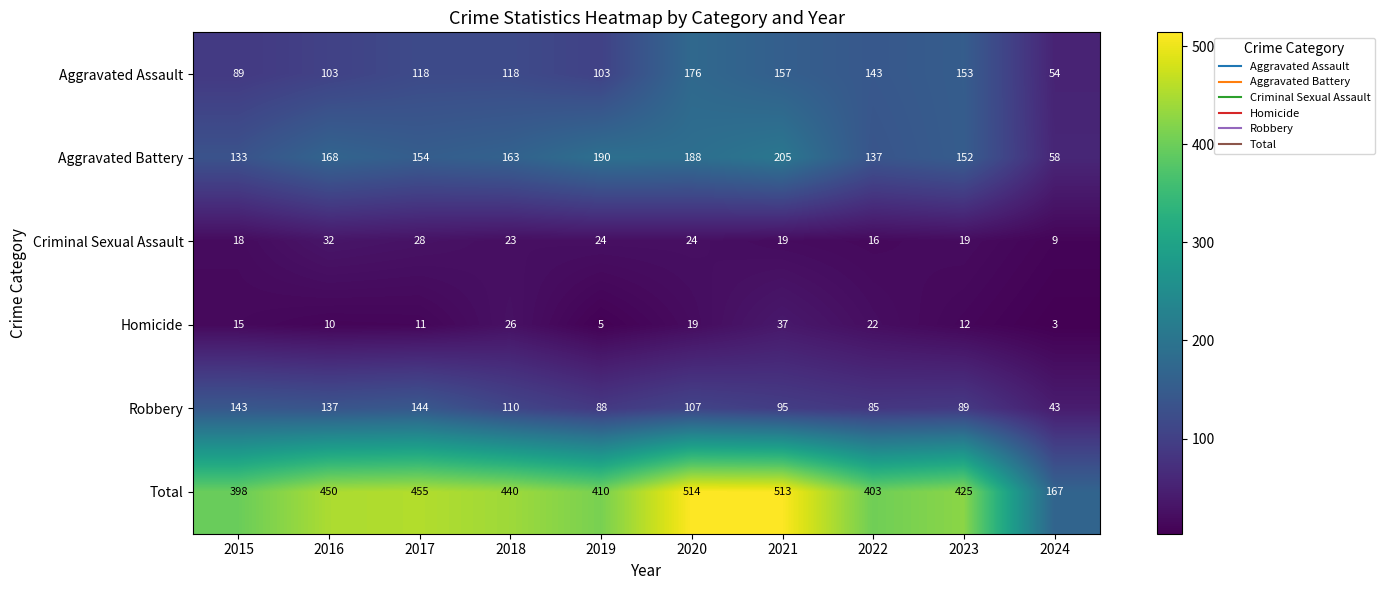

The Homicide series shows 9 at 2019. True or false?

False